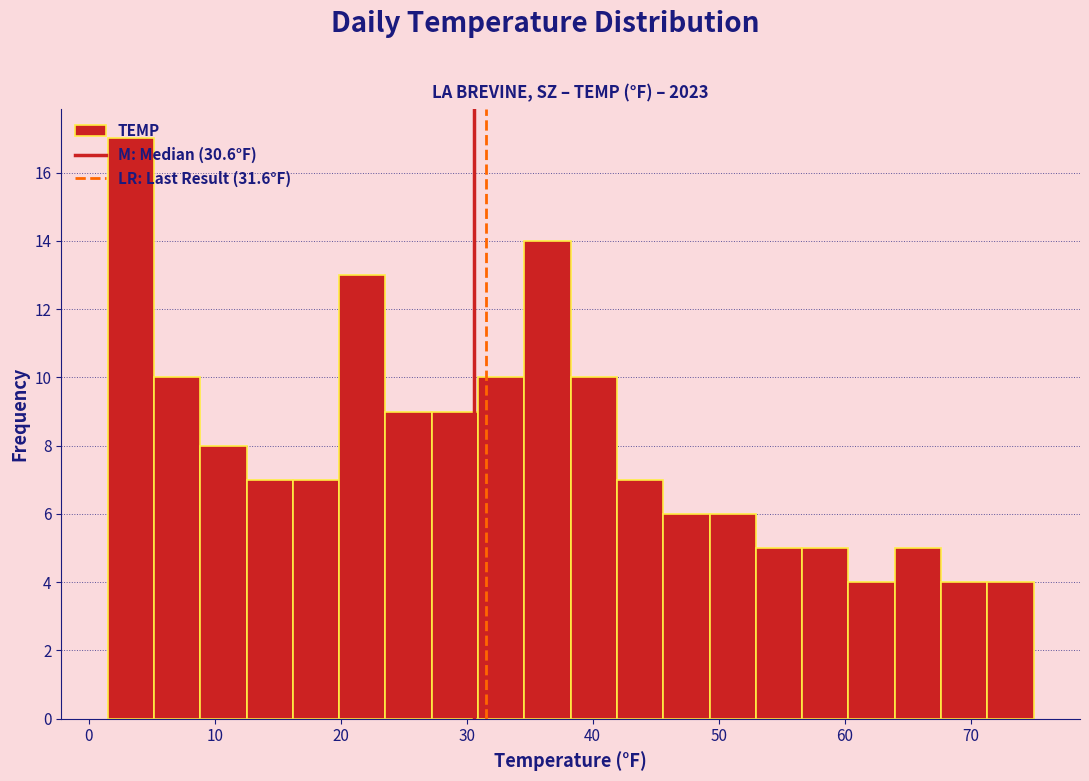

Around what value on the x-axis is the tallest bar? Give the approximate position of its centre, as read against the axis.

3